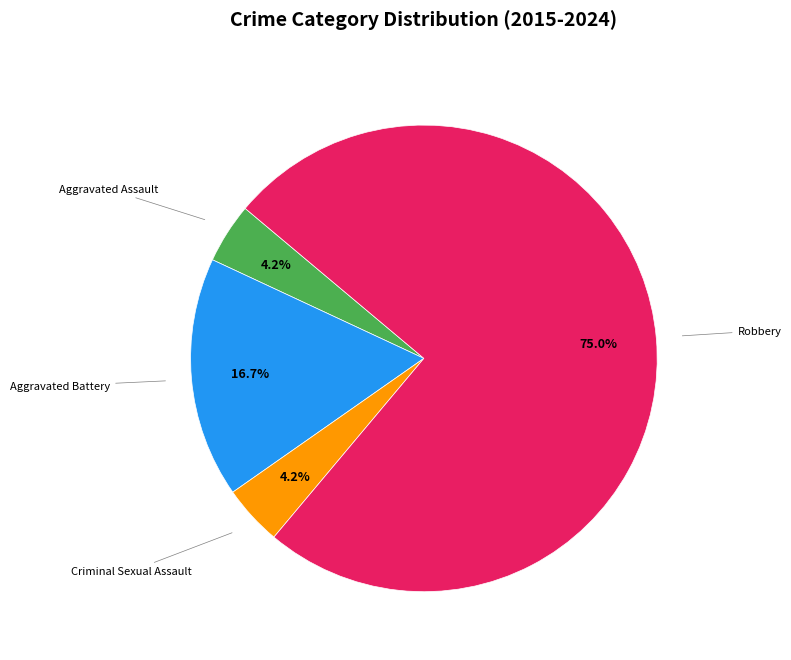

To the nearest percent, what is the average slice percentage?

25%